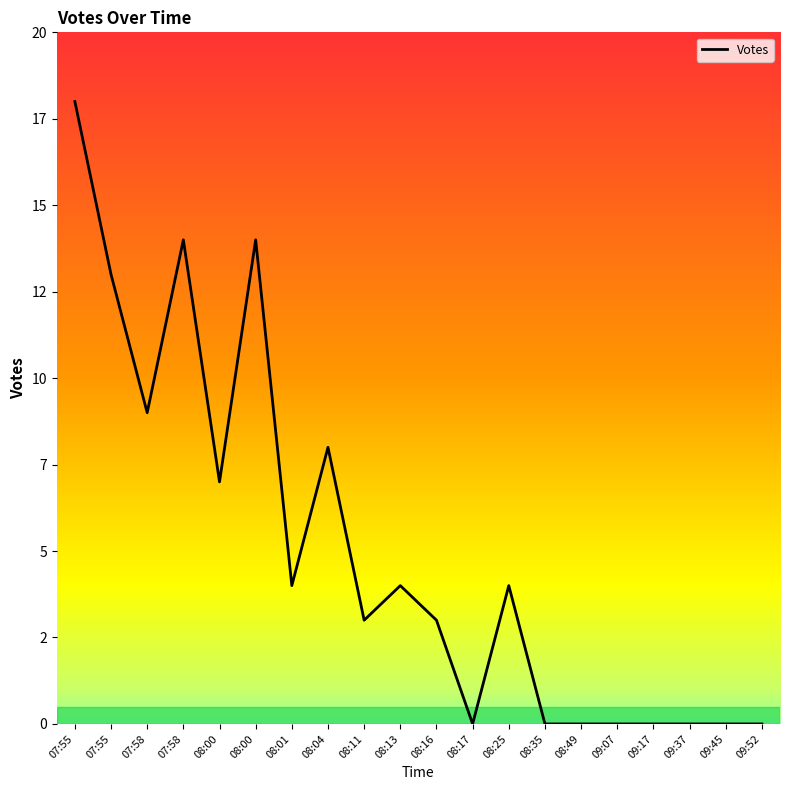

Is this an area chart (filled region under the line)?

No